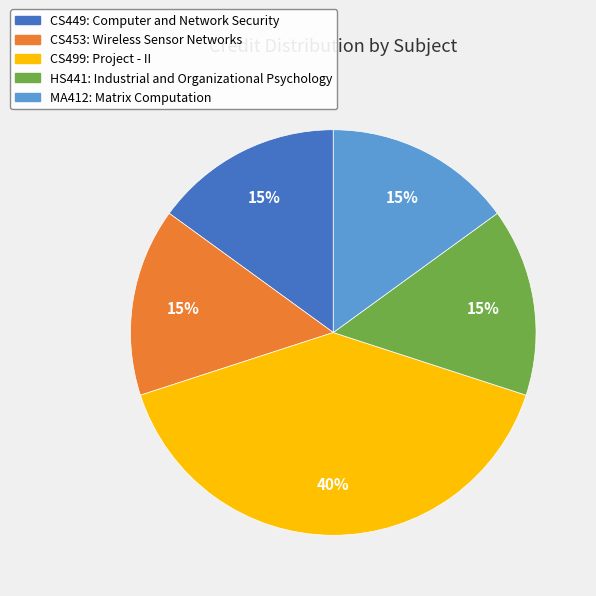

Approximately how many times larger is the value at HS441: Industrial and Organizational Psychology compared to CS499: Project - II?

0.4